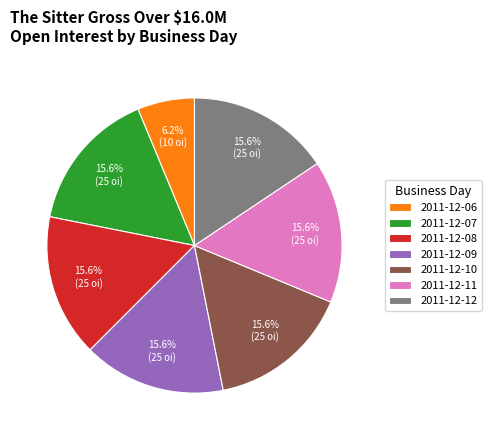

Which category has the smallest portion of the pie?

2011-12-06